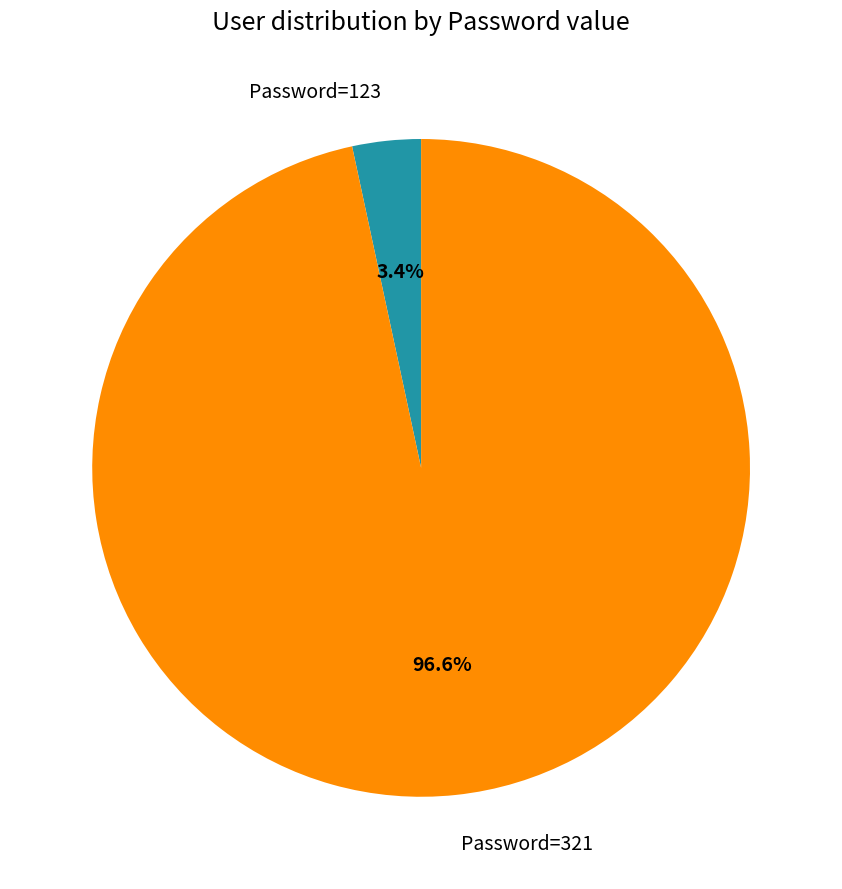

Is there a majority slice in this chart?

Yes